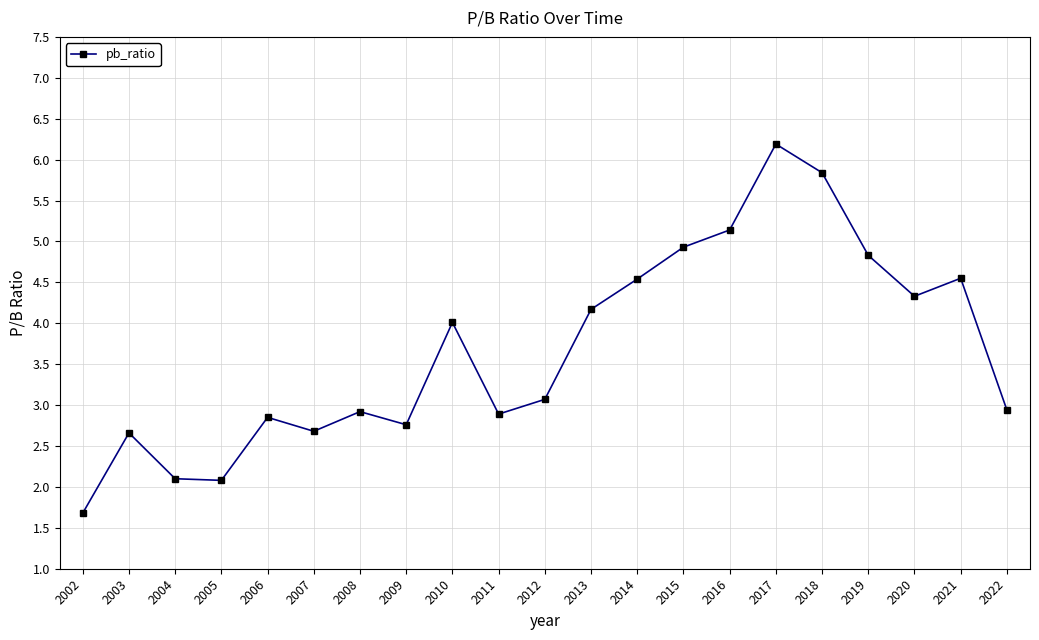

What is the difference between the values at 2020 and 2017?

1.9